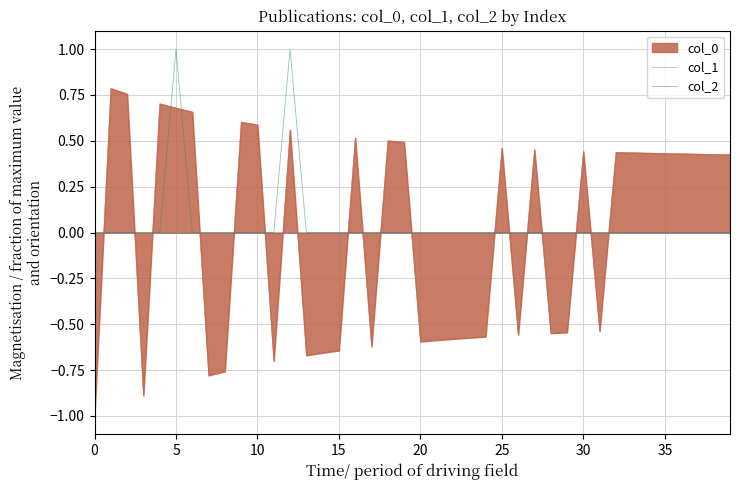

How many lines are shown in the chart?

2